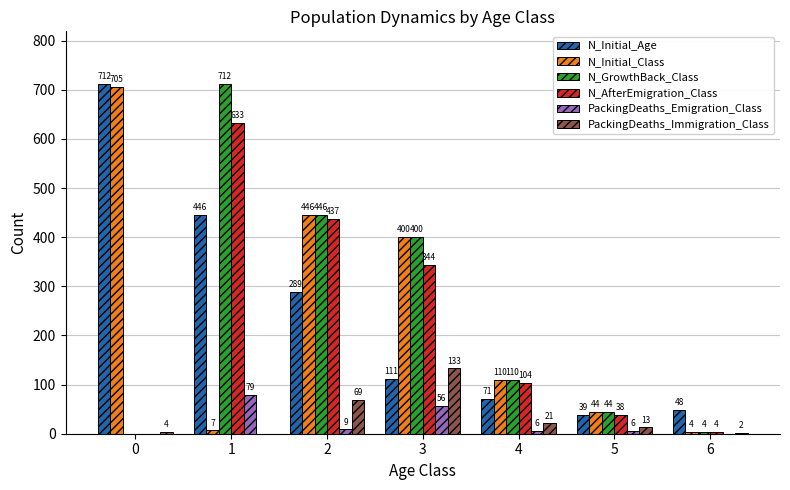

What are all the series names shown in the legend?

N_Initial_Age, N_Initial_Class, N_GrowthBack_Class, N_AfterEmigration_Class, PackingDeaths_Emigration_Class, PackingDeaths_Immigration_Class